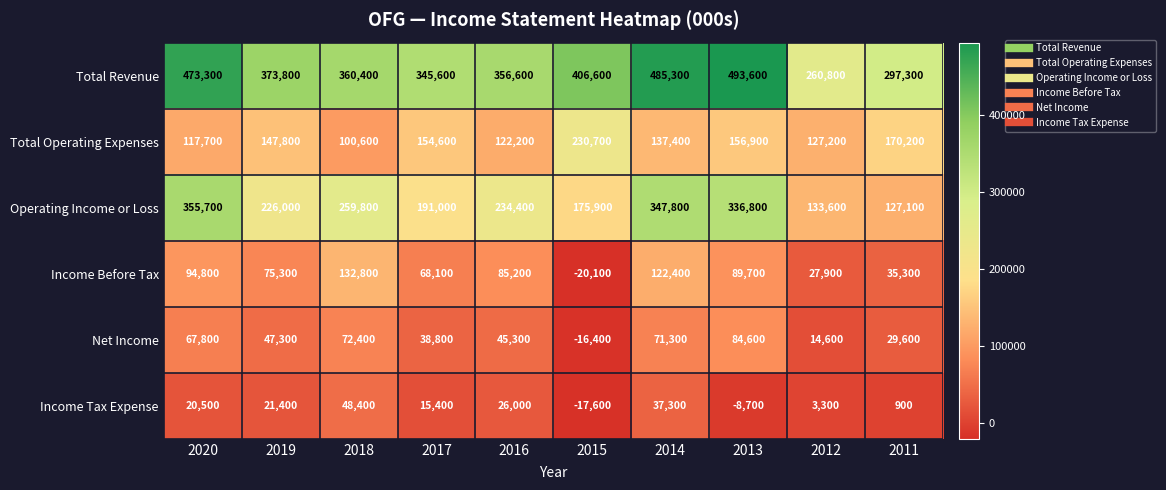

True or false: Income Before Tax has a value of -20100 at 2015.

True